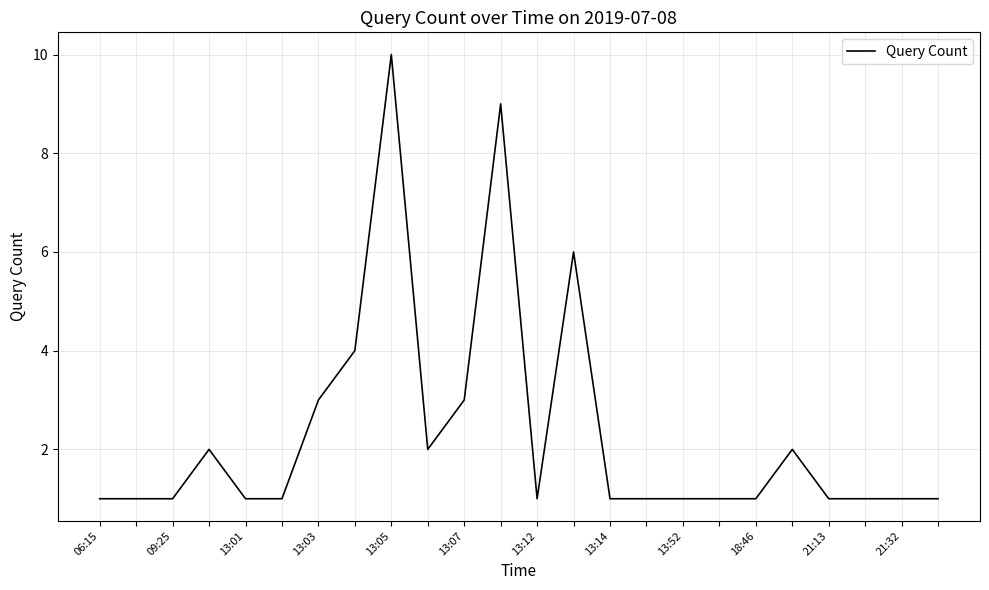

What is the greatest value displayed?

10